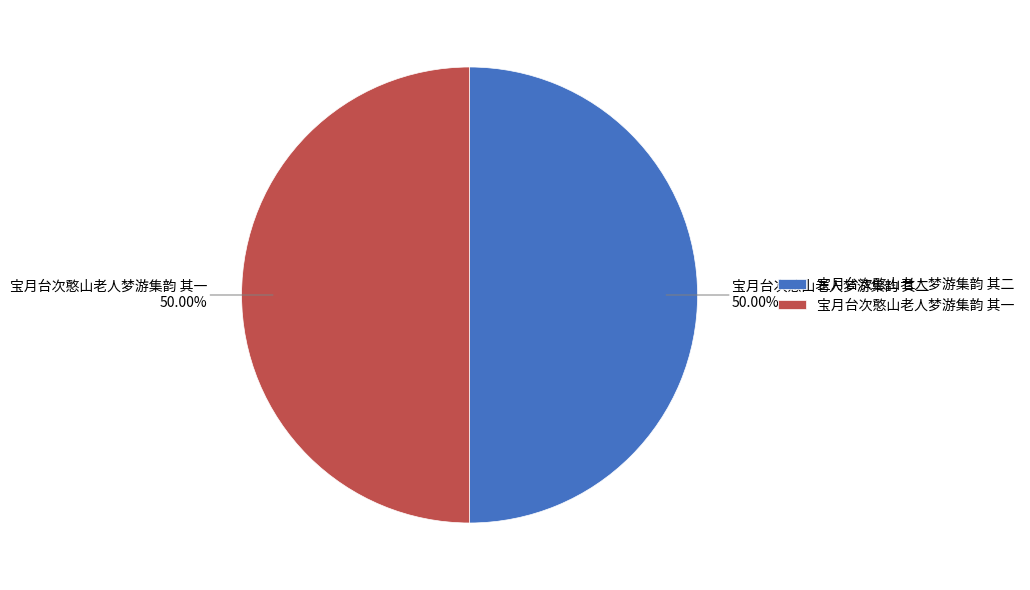

What is the ratio of the value at 宝月台次憨山老人梦游集韵 其二 to the value at 宝月台次憨山老人梦游集韵 其一?

1.0